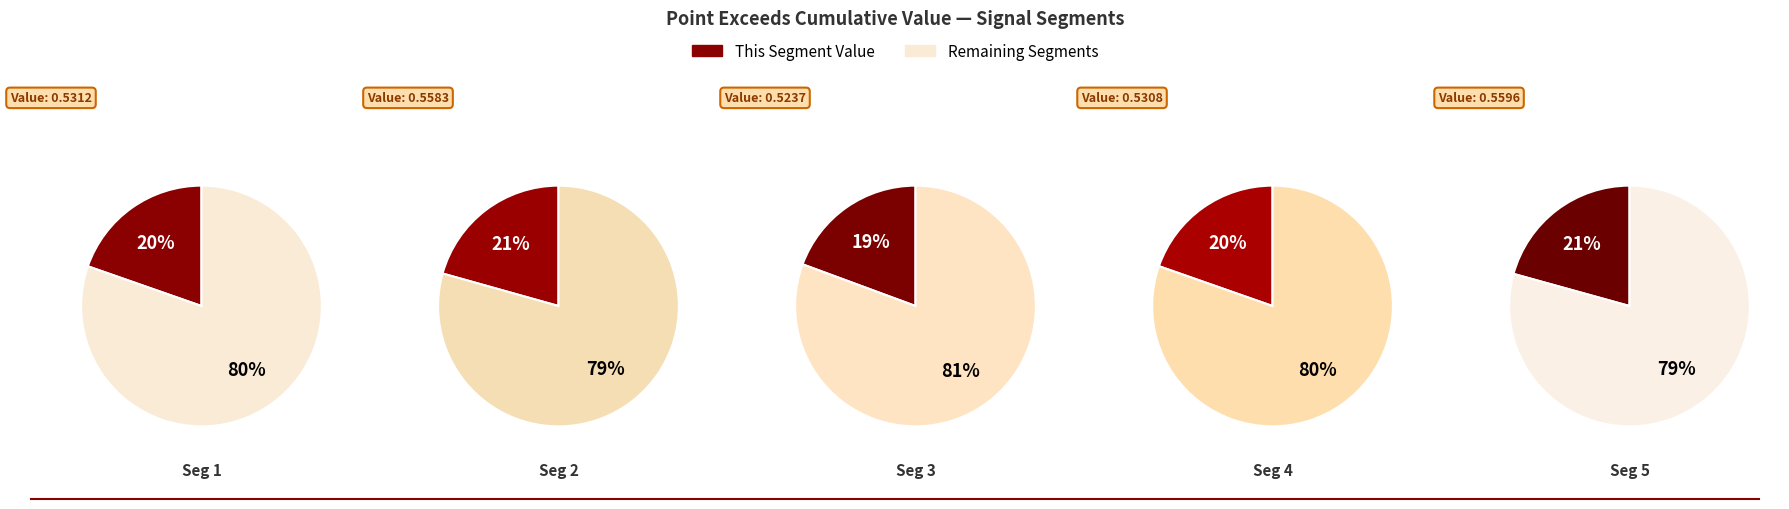

How many segments does this pie chart have?

5